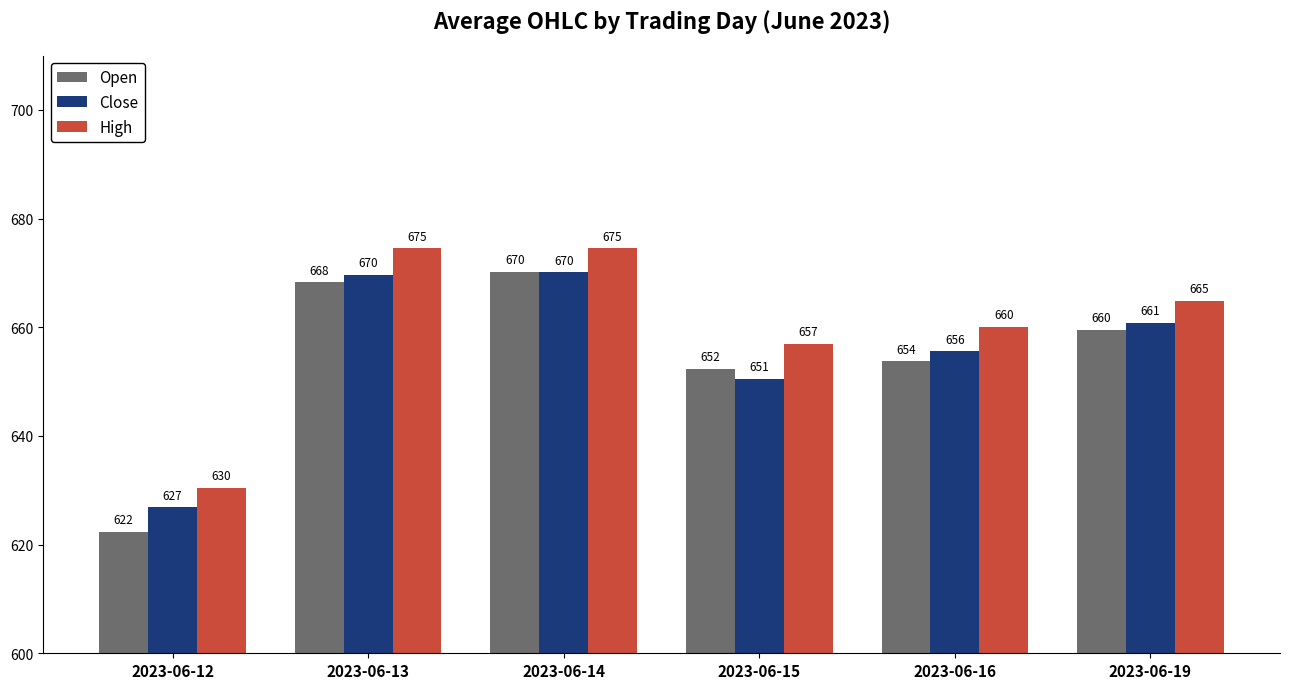

Is it true that Open equals 391.4 at 2023-06-14?

False